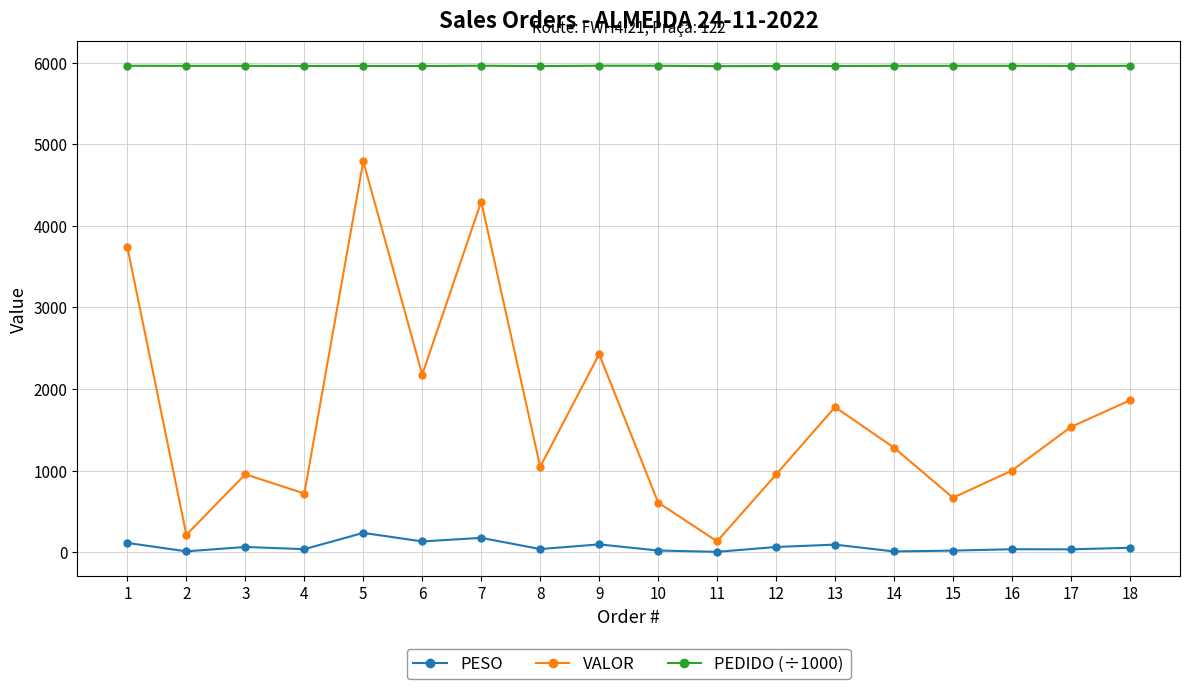

What is the total value across all series at 11?

6090.5